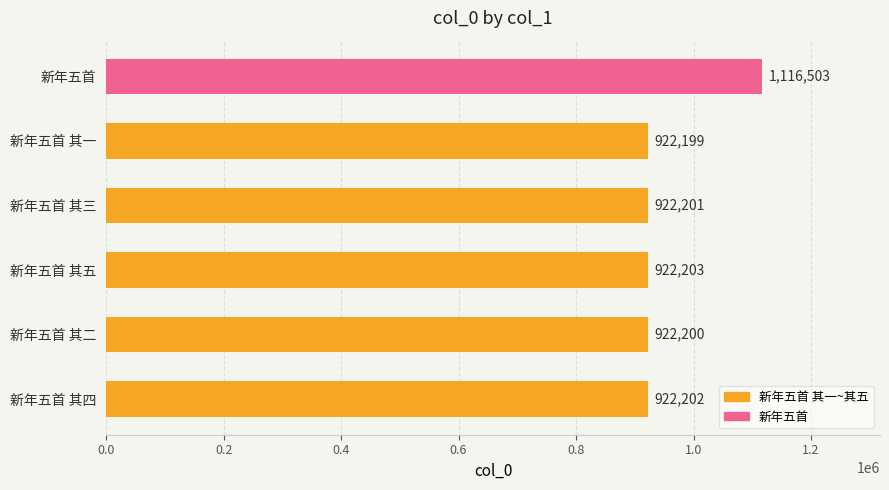

Reading bottom to top, extract all data points from this chart.

922202	922200	922203	922201	922199	1116503